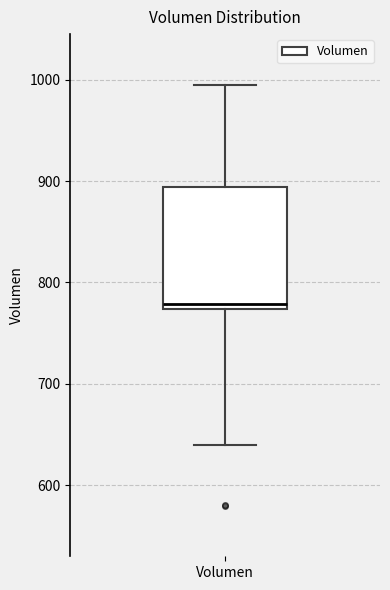

Transcribe this box plot: give where the median line is, the range the box spans, and where the two whiskers end, as read against the y-axis. The values are not printed on the chart, so give them approximately, as read against the axis.

median 780, box 770 to 890, whiskers 640 to 1000